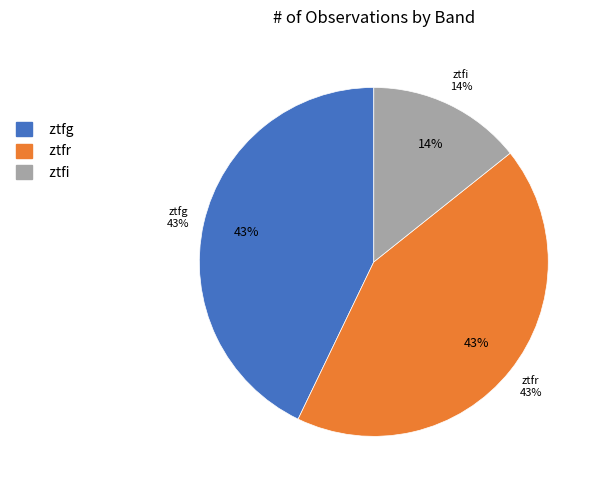

To the nearest percent, what percentage of the pie is ztfi?

14%